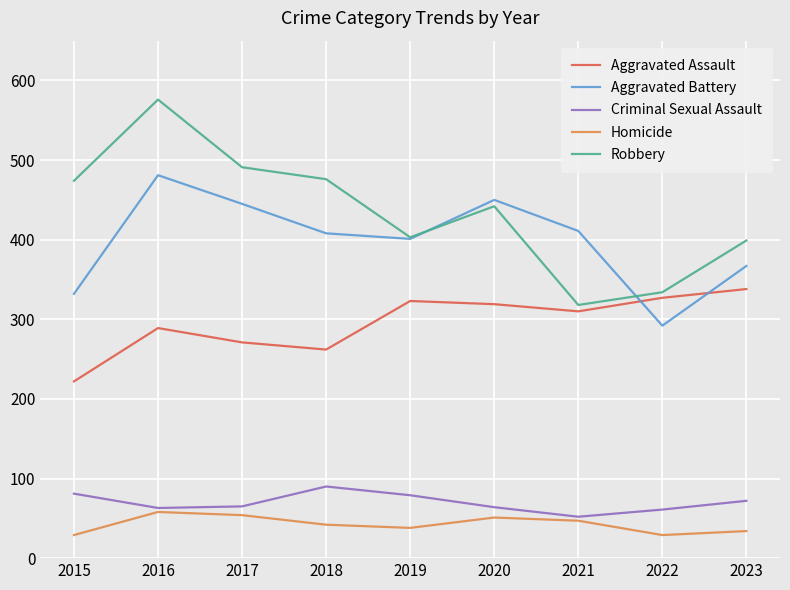

Which category has the highest value across all series?

2016